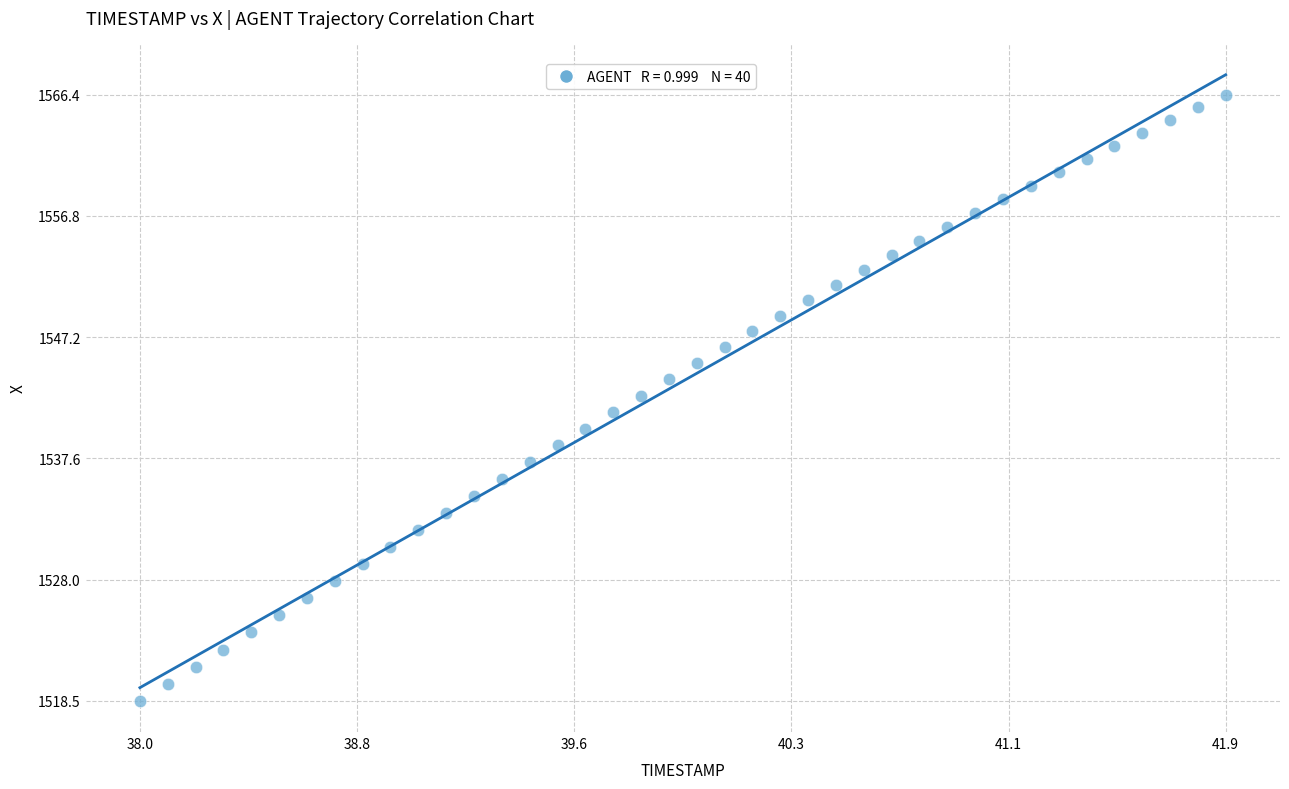

What is the range of X values (max minus min)?

3.9